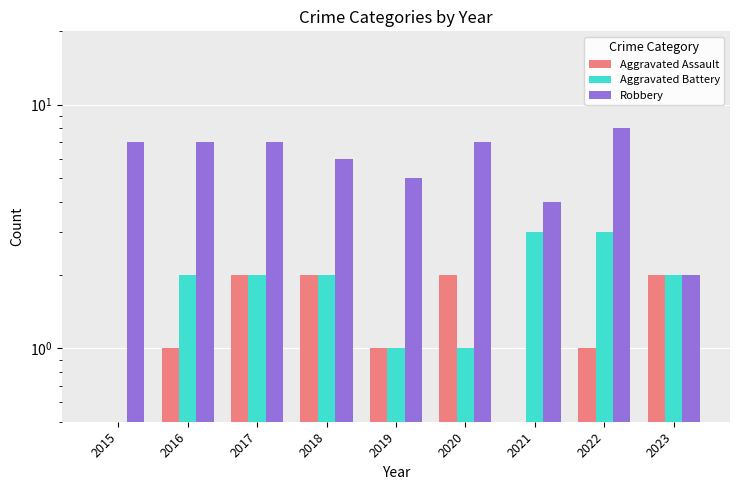

Is it true that Robbery equals 8 at 2022?

True